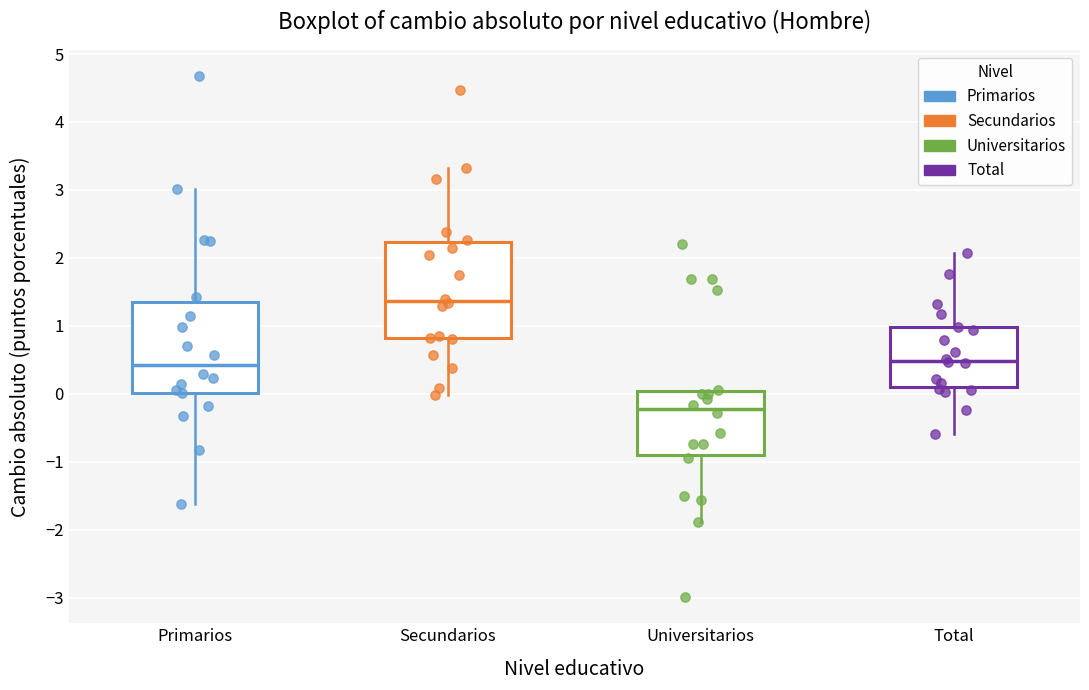

Which box's median line is the lowest?

Universitarios